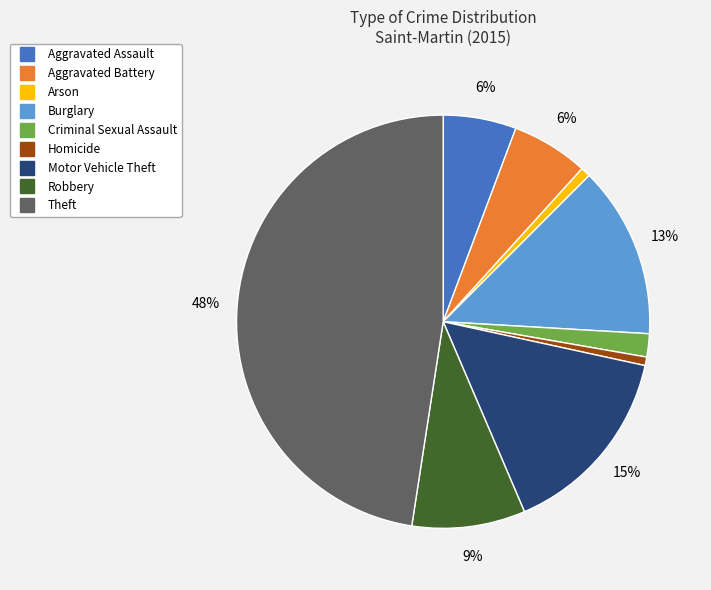

What percentage is the Theft slice, to the nearest percent?

48%